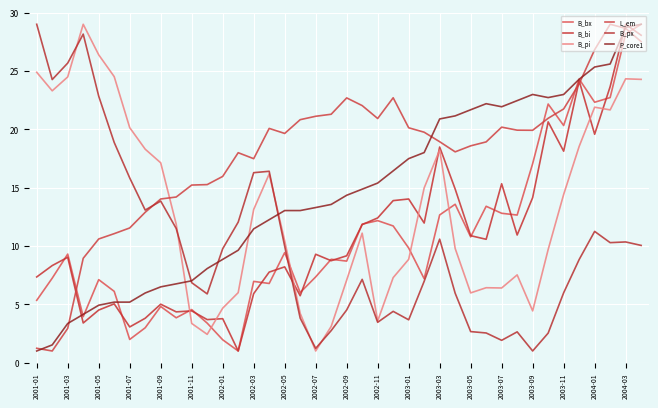

Which series ends up on top after the final intersection of P_core1 and B_px?

P_core1